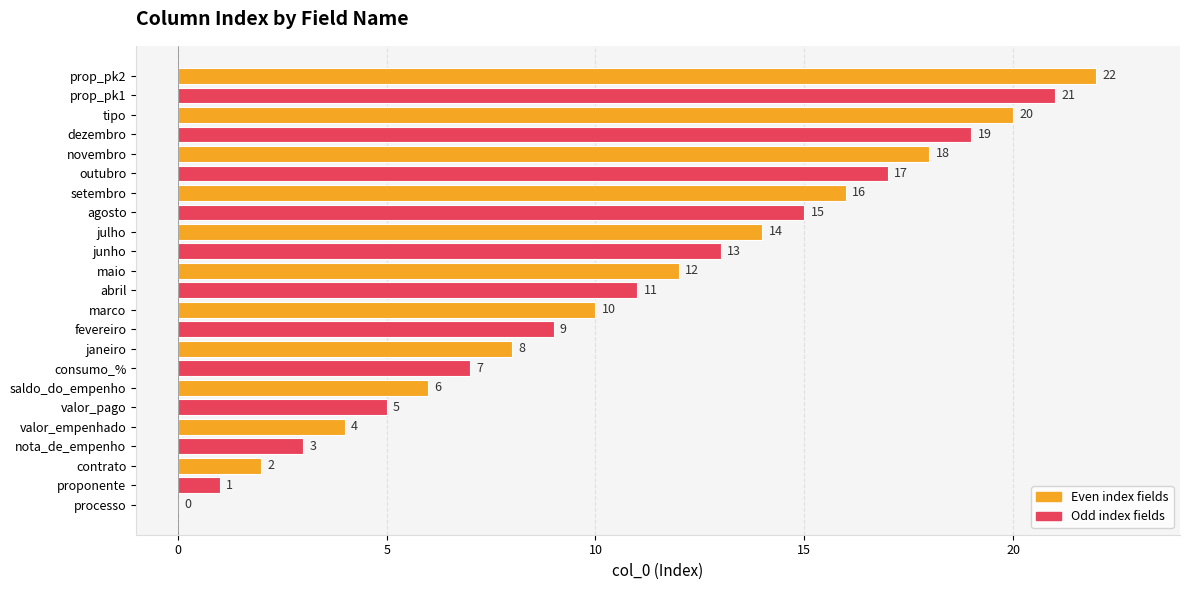

What is the change in value from contrato to junho?

+11